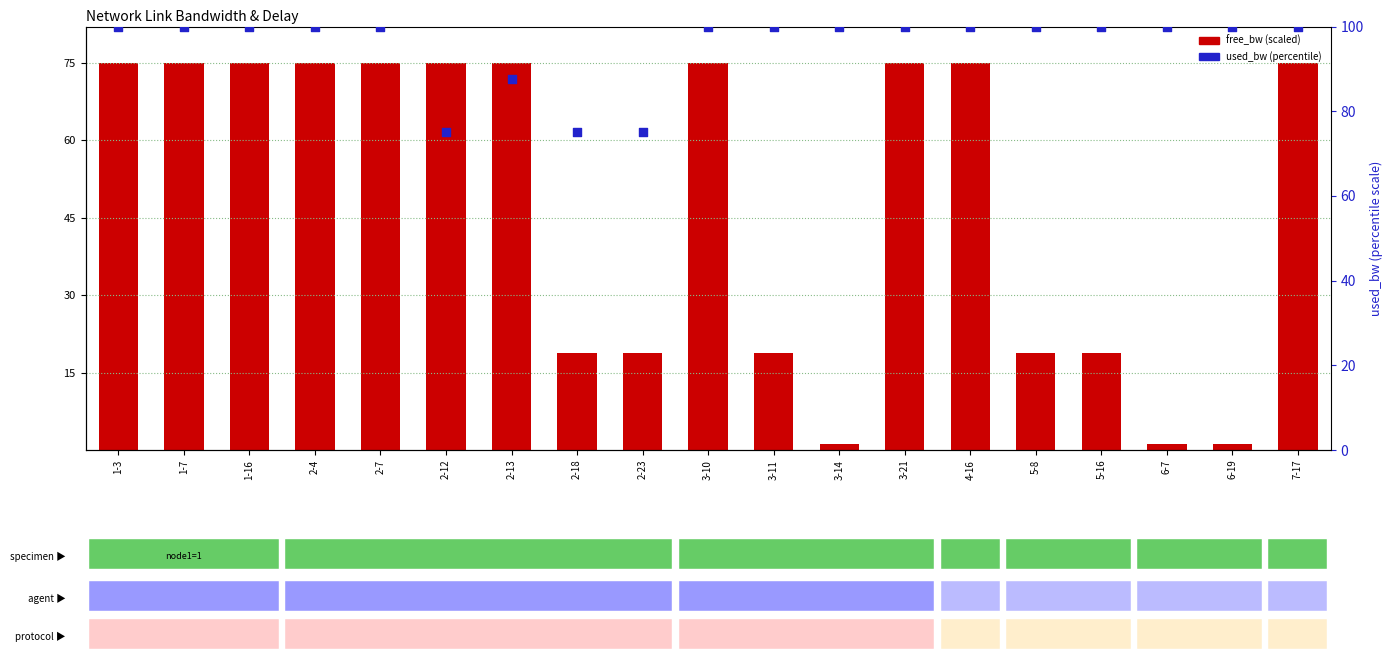

Which series has the largest total across all categories?

used_bw (scaled)